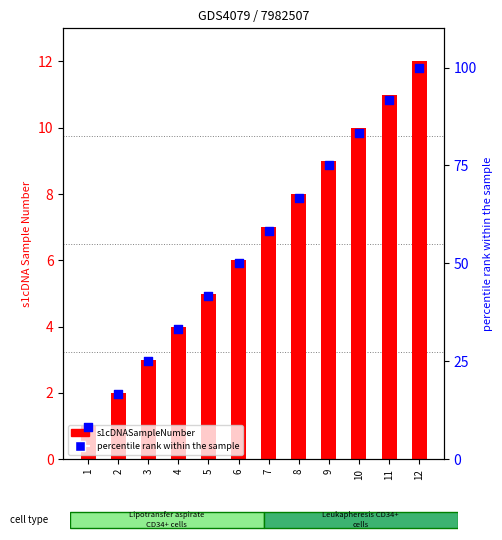

What are all the series names shown in the legend?

s1cDNASampleNumber, percentile rank within the sample